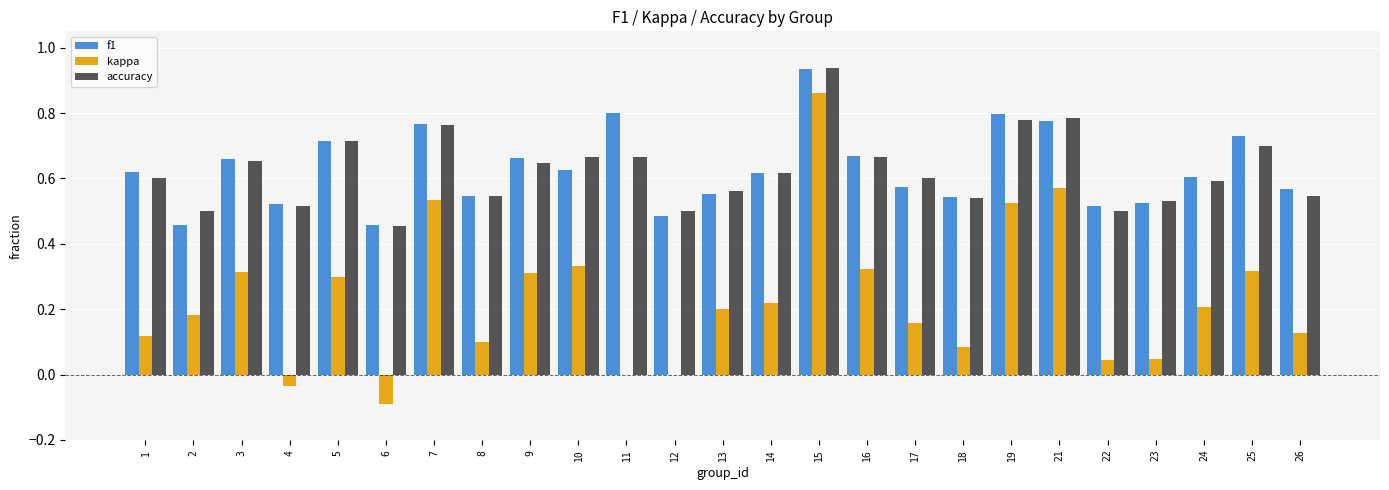

Which category has the highest value in the f1 series?

15